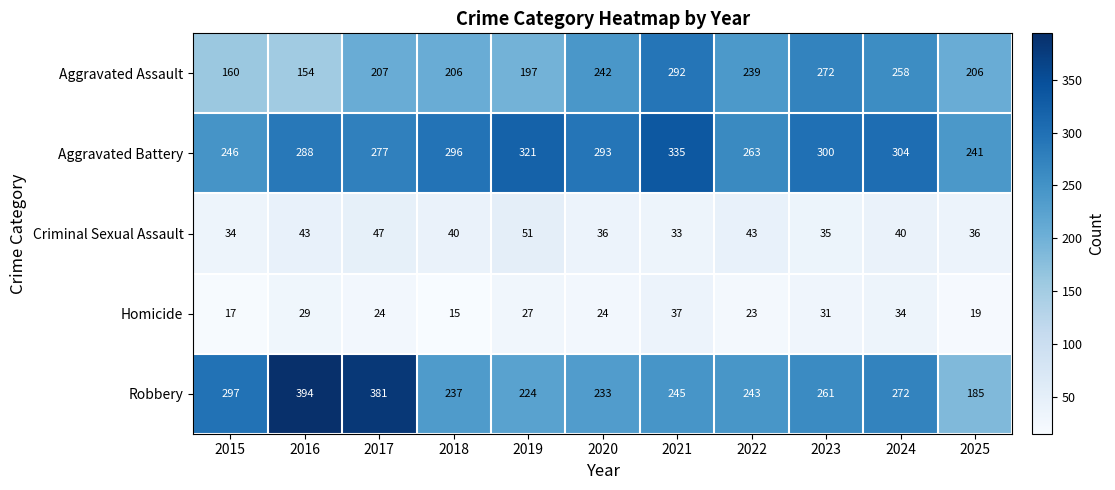

At which category does the chart reach its minimum across all series?

2018